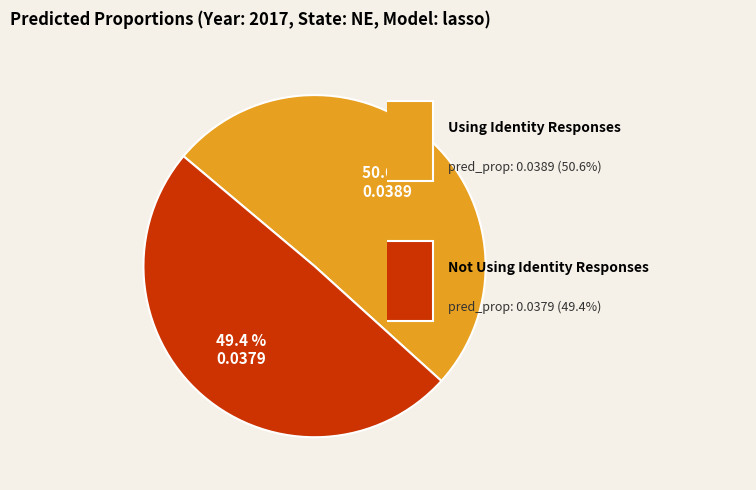

How many segments does this pie chart have?

2